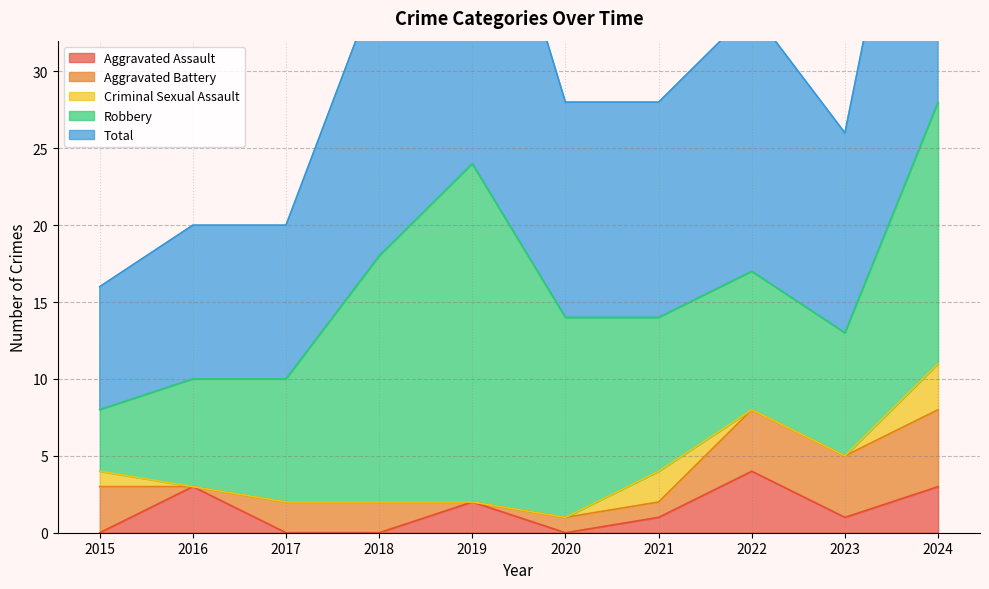

True or false: Criminal Sexual Assault and Total cross at least once.

False